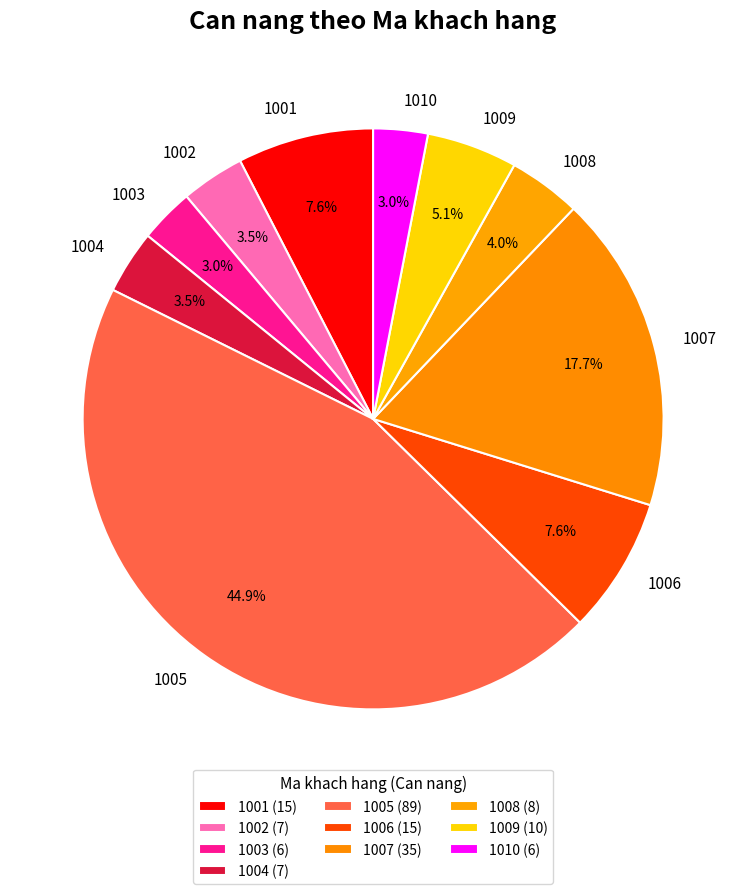

To the nearest percent, what percentage of the pie is 1008?

4%